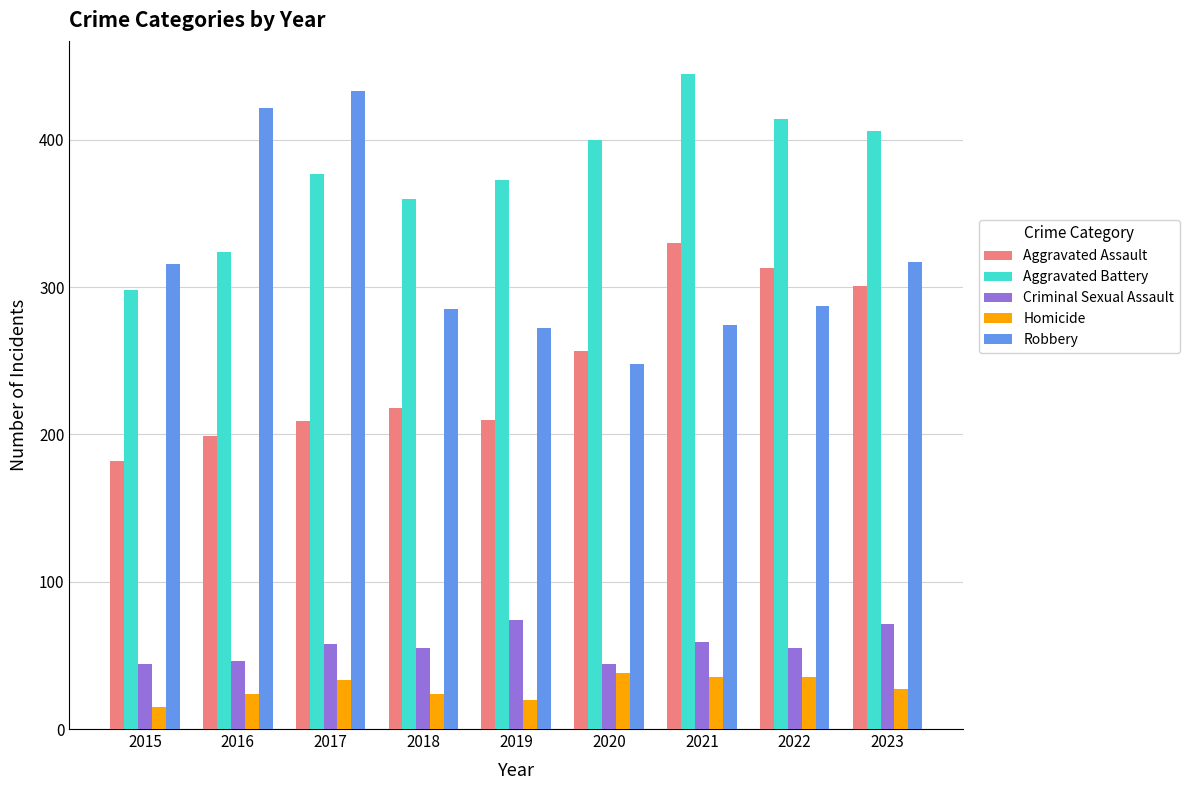

What is the difference between the maximum and minimum values in the Criminal Sexual Assault series?

30